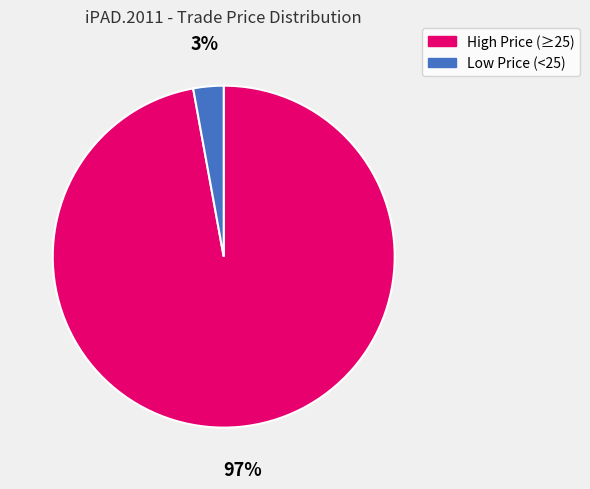

Between Low Price (<25) and High Price (≥25), which is larger?

High Price (≥25)